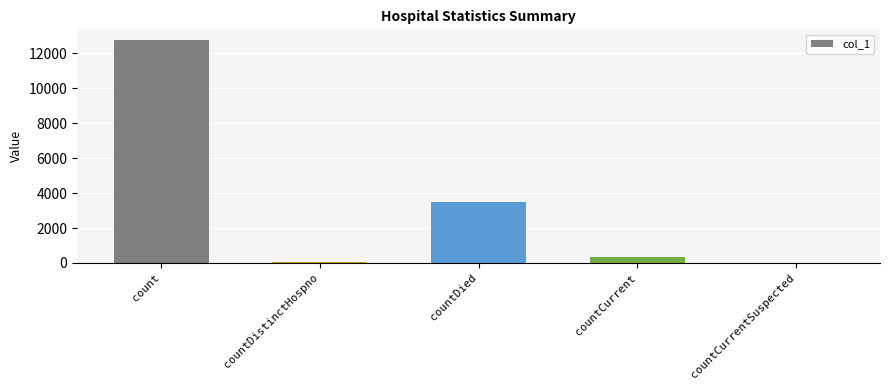

Which label corresponds to the largest value in the chart?

count